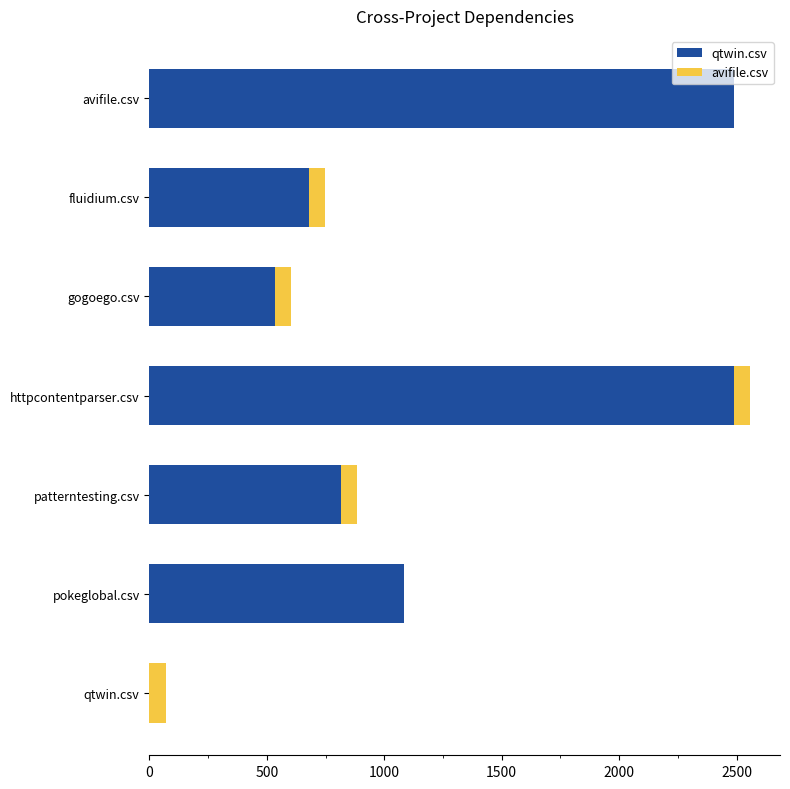

How many categories are shown in the chart?

7